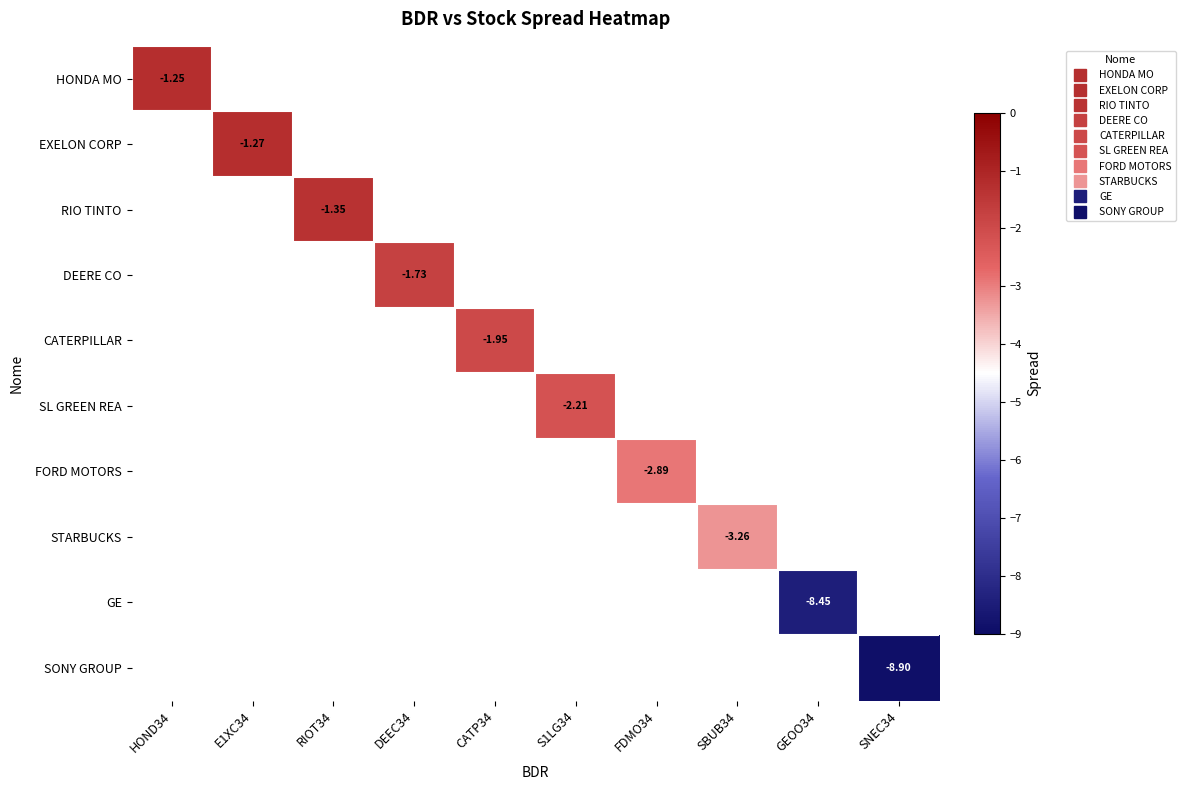

How many values in SL GREEN REA are below zero?

1